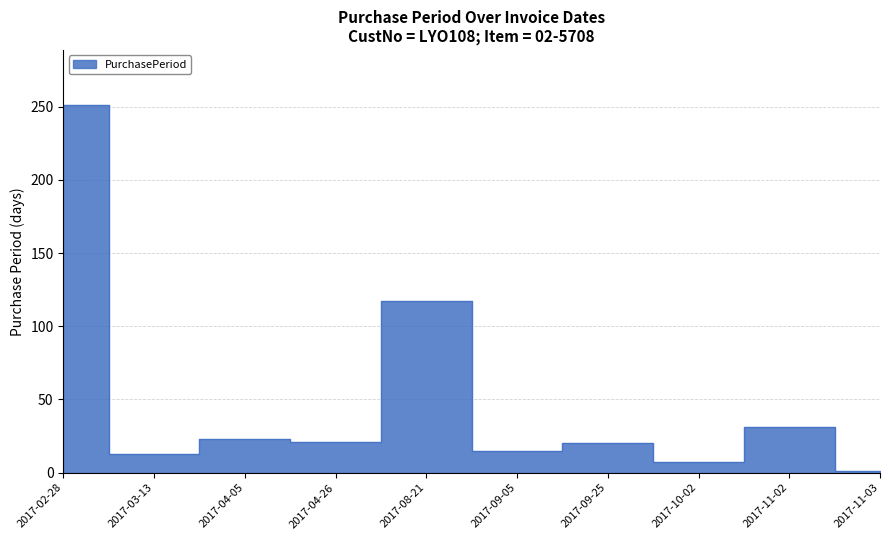

What is the smallest value displayed?

1